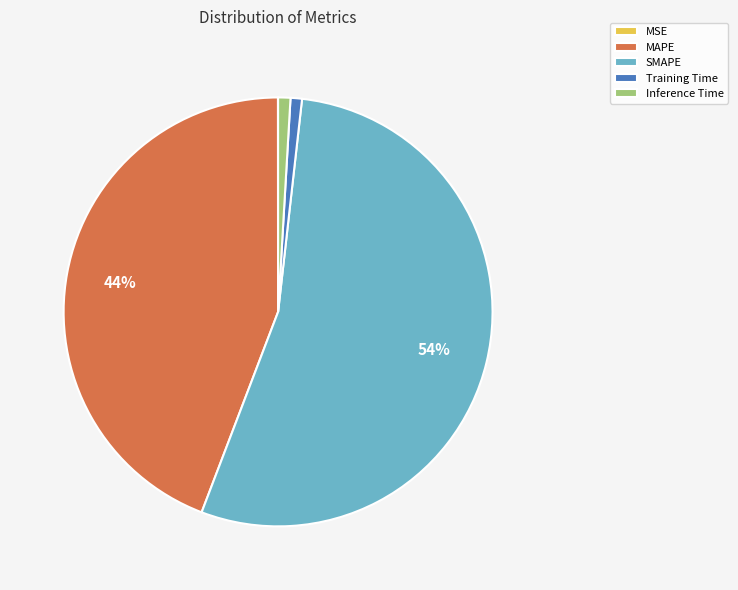

To the nearest percent, what percentage of the pie is Inference Time?

1%